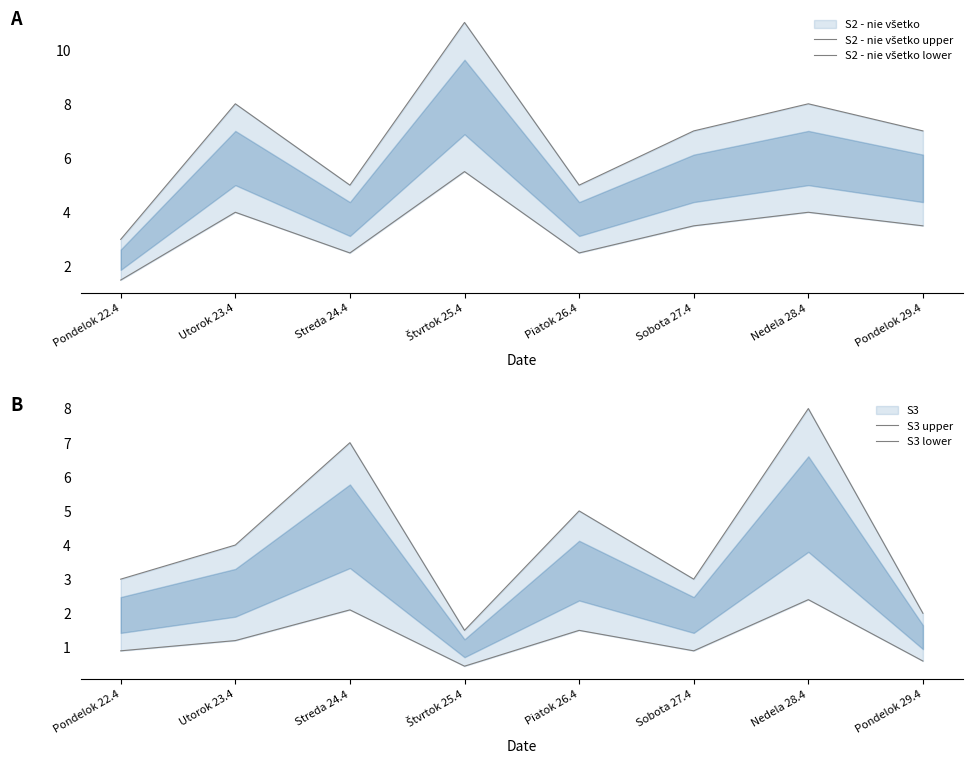

What is the label of the 1st point from the right?

Pondelok 29.4